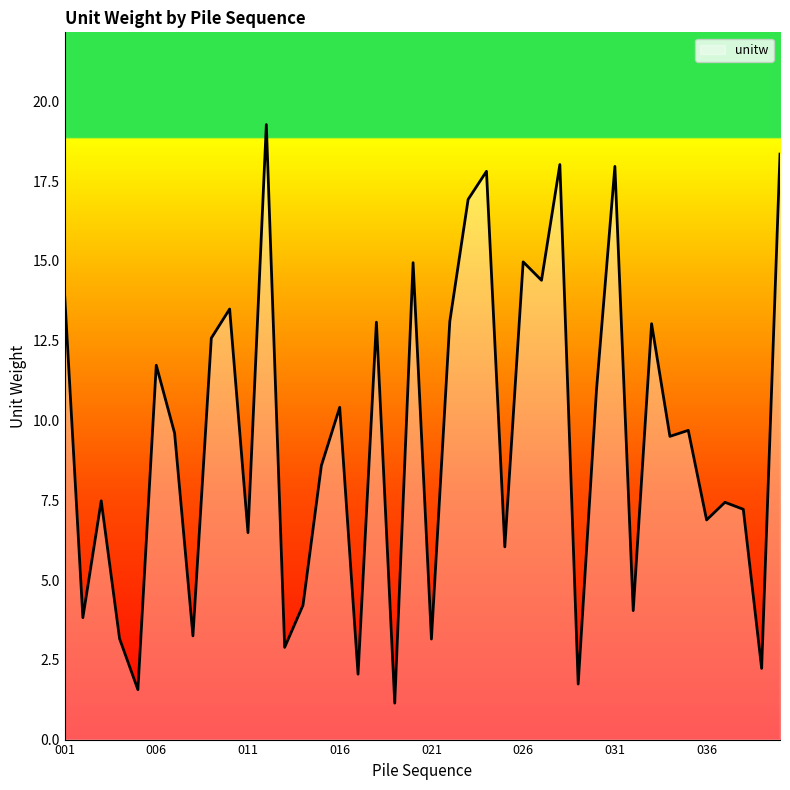

What is the greatest value displayed?

19.3